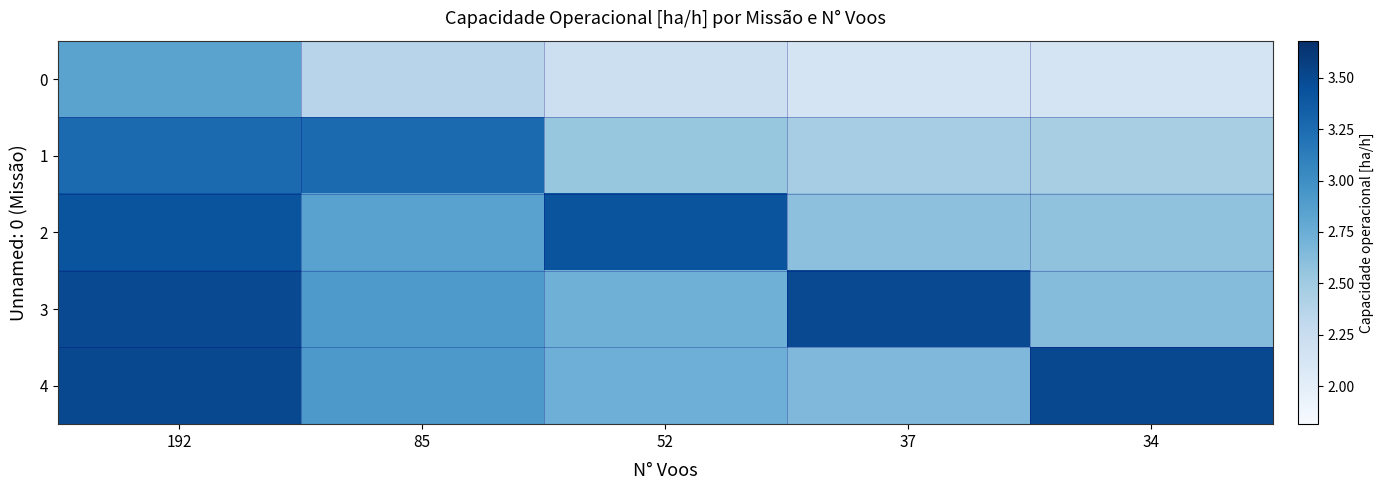

Reading left to right, extract all data points from this chart.

0: 192=2.8	85=2.4	52=2.2	37=2.2	34=2.1
1: 192=3.3	85=3.3	52=2.5	37=2.5	34=2.5
2: 192=3.4	85=2.8	52=3.4	37=2.6	34=2.6
3: 192=3.5	85=2.9	52=2.7	37=3.5	34=2.6
4: 192=3.5	85=2.9	52=2.7	37=2.7	34=3.5